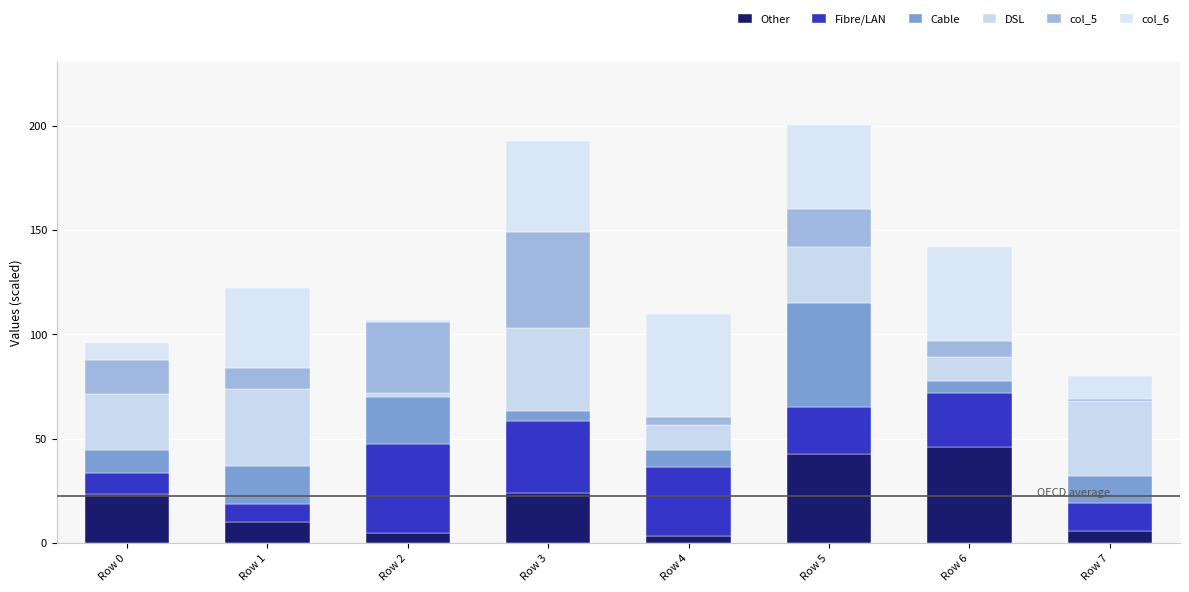

What are all the series names shown in the legend?

Other, Fibre/LAN, Cable, DSL, col_5, col_6